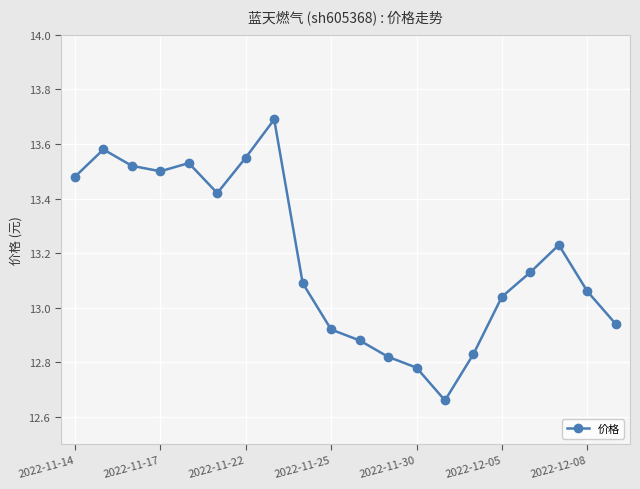

What is the difference between the second highest and minimum values?

0.9